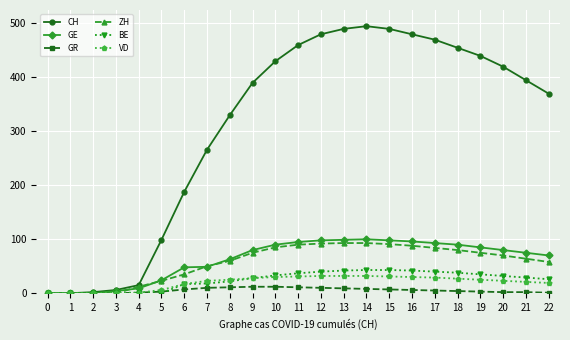

Is it true that CH equals 455 at 18?

True